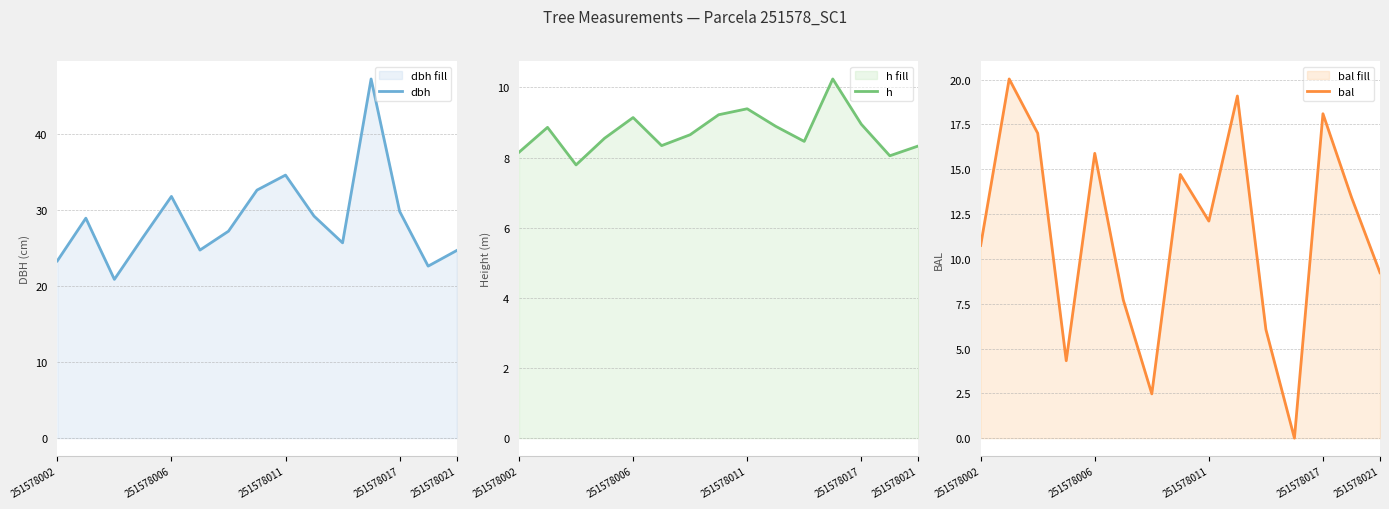

Which series has the largest total across all categories?

dbh